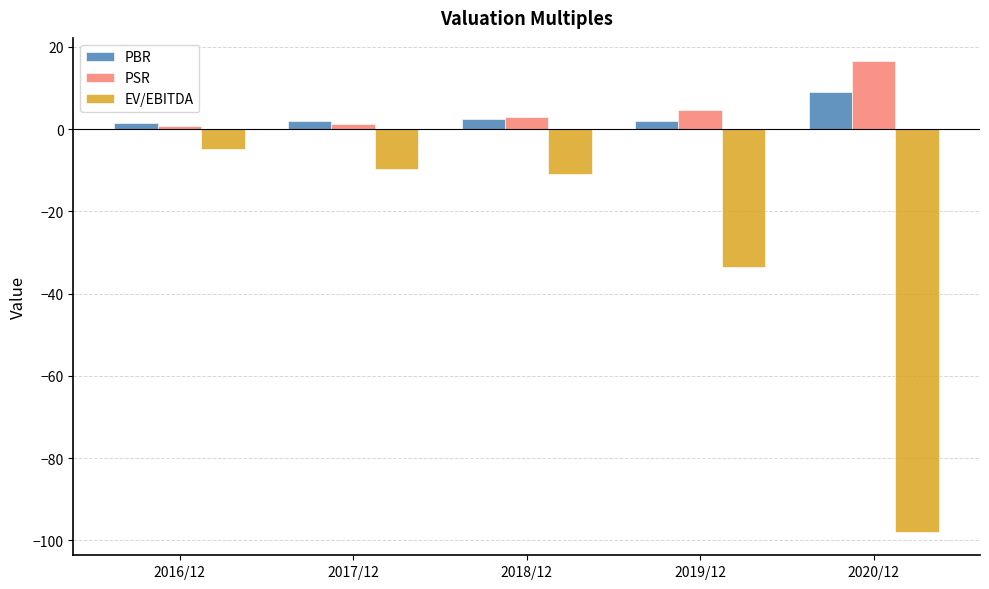

At which label does EV/EBITDA first exceed -10?

2016/12